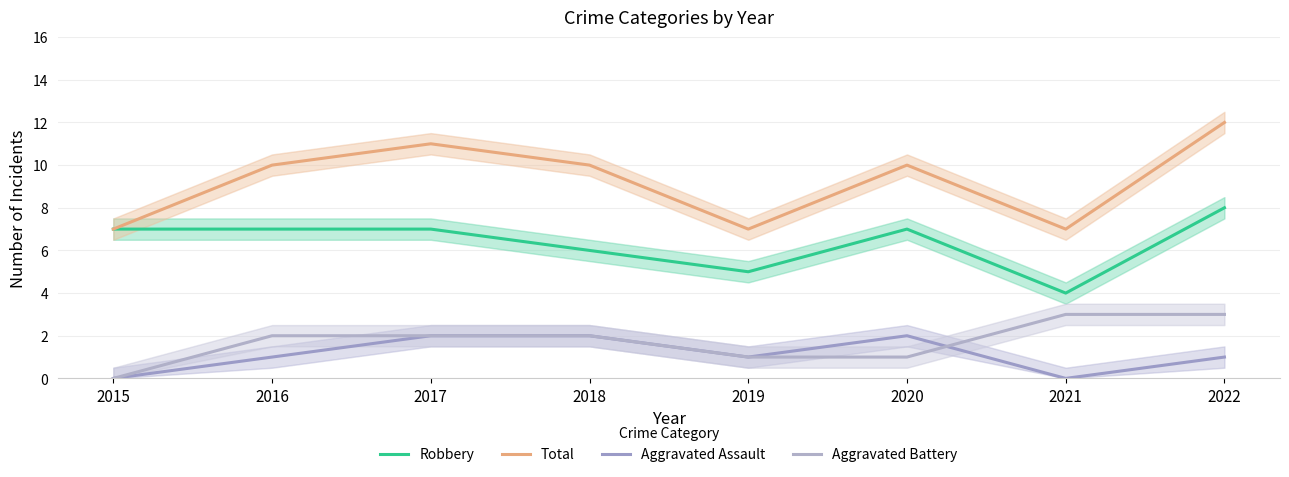

List the labels in order of Aggravated Assault value, smallest first.

2015, 2021, 2016, 2019, 2022, 2017, 2018, 2020